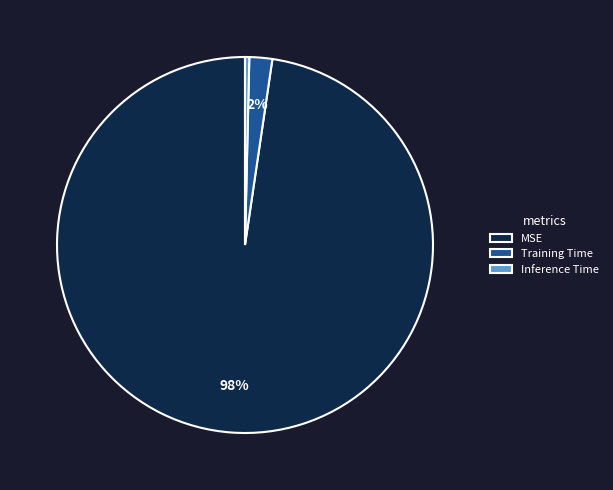

Does Inference Time account for over 50% of the chart?

No